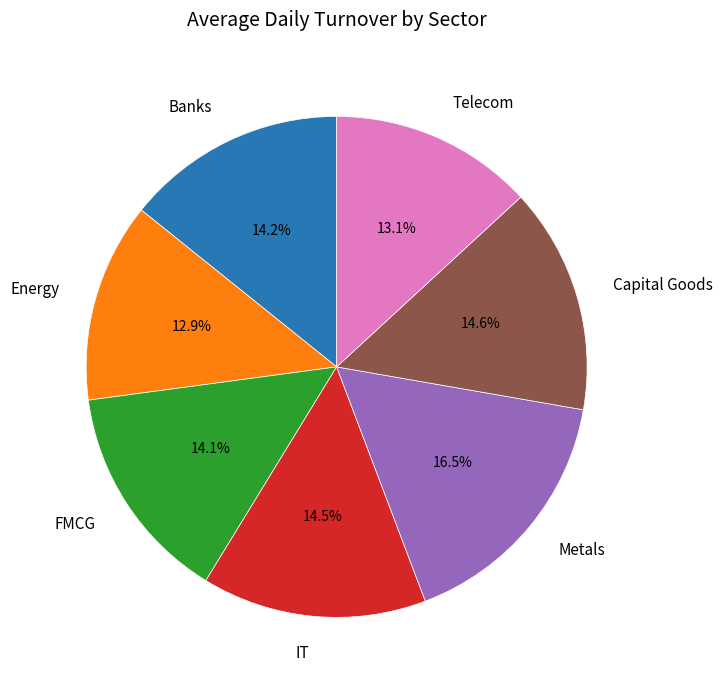

The Metals slice represents 25% of the pie. True or false?

False